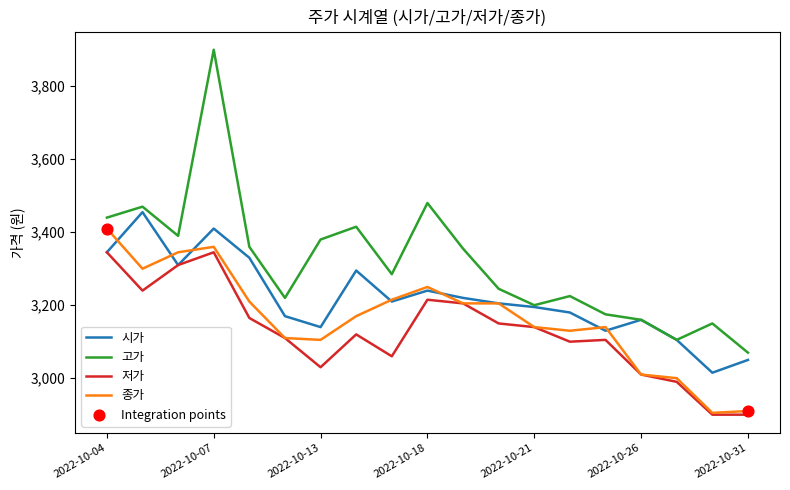

Which series has the largest range (max minus min)?

고가